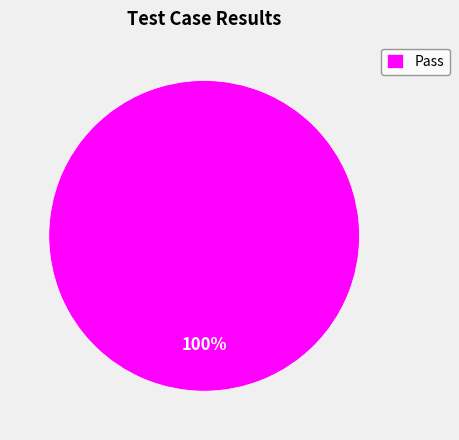

Rank the categories by value from highest to lowest.

Pass